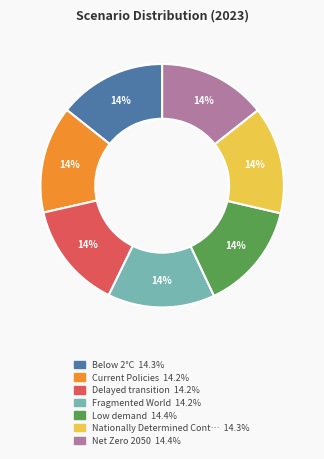

Does any single category account for the majority?

No